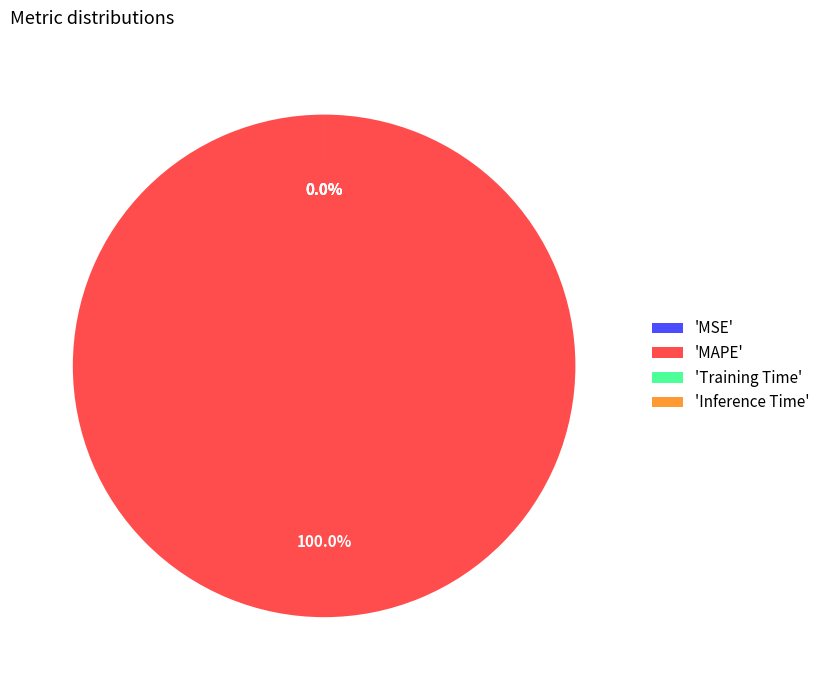

Rank the categories by value from highest to lowest.

MAPE, MSE, Training Time, Inference Time